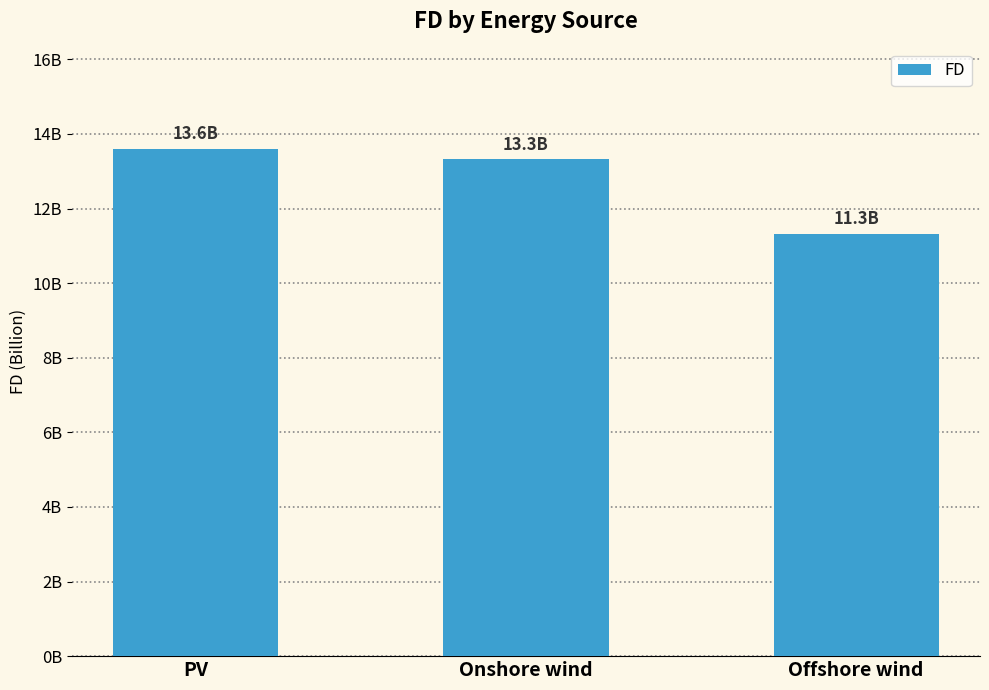

Which label corresponds to the largest value in the chart?

PV